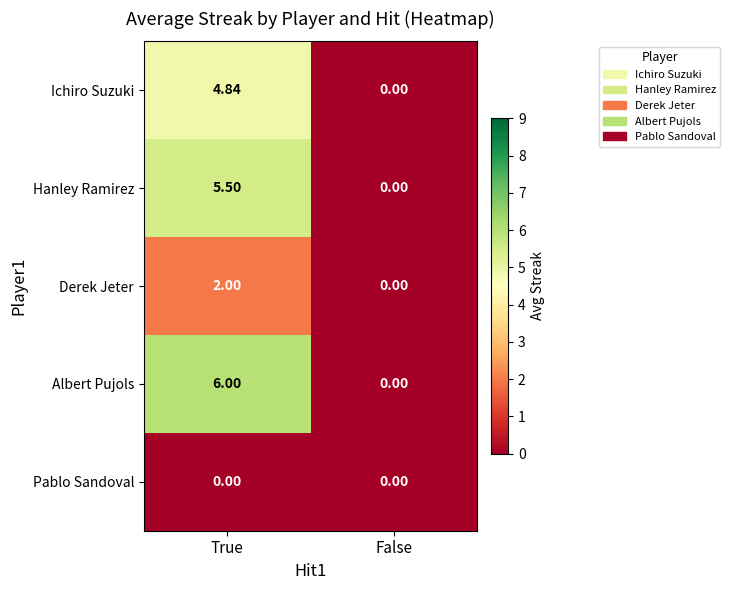

Which category has the highest value across all series?

True